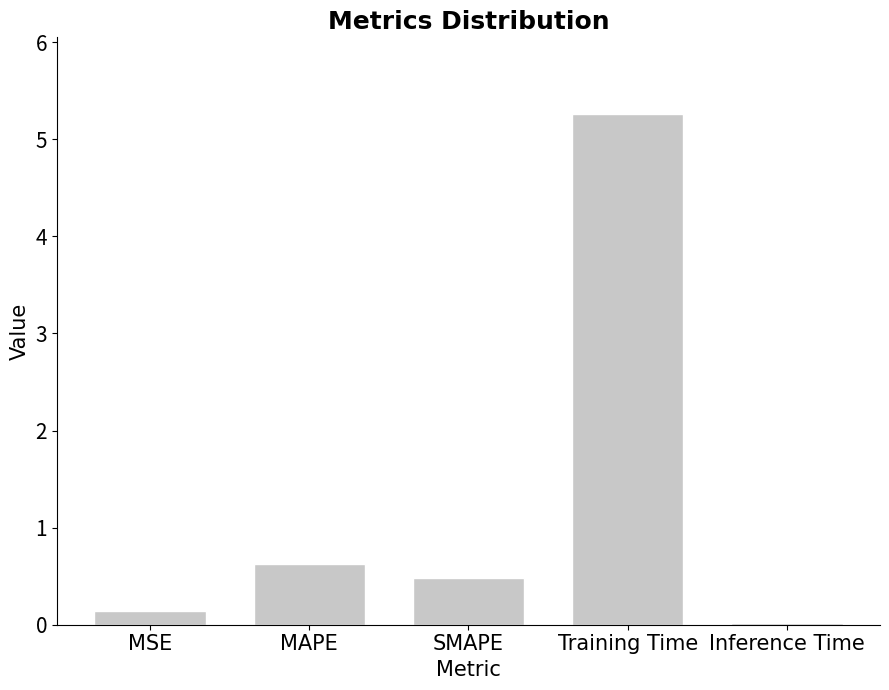

Between Training Time and Inference Time, which is larger?

Training Time